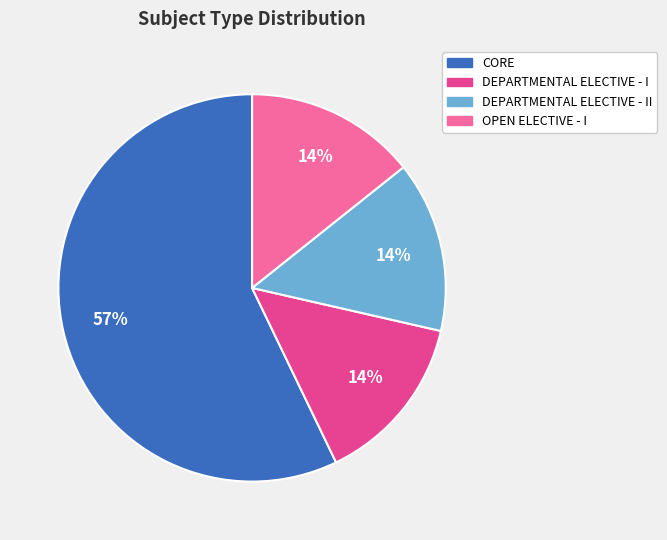

To the nearest percent, what is the average slice percentage?

25%